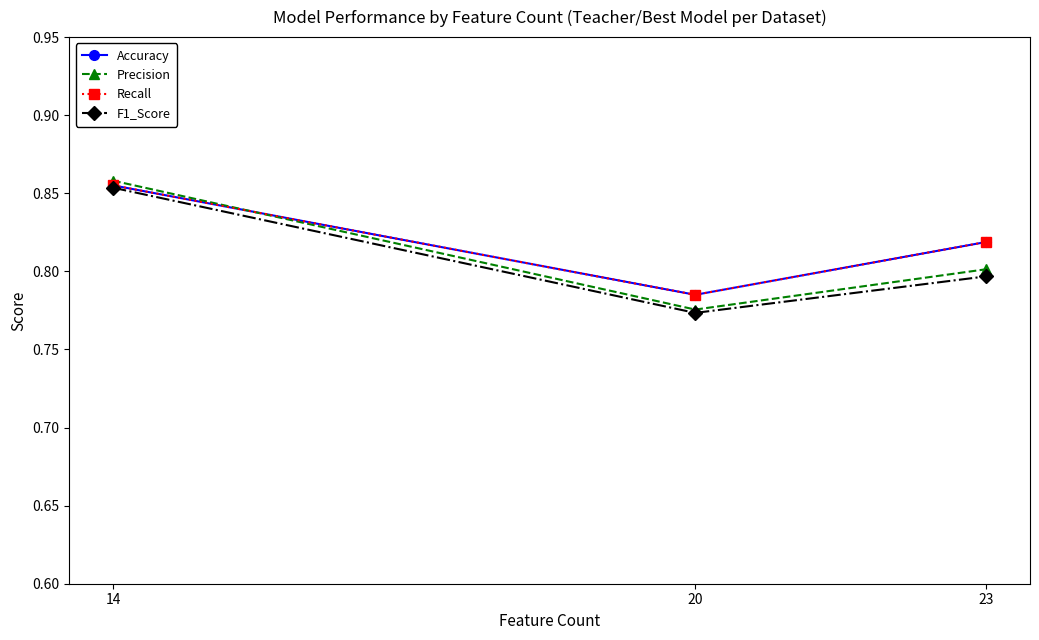

Reading left to right, transcribe all the data shown in this chart.

Accuracy: 14=0.9	20=0.8	23=0.8
Precision: 14=0.9	20=0.8	23=0.8
Recall: 14=0.9	20=0.8	23=0.8
F1_Score: 14=0.9	20=0.8	23=0.8